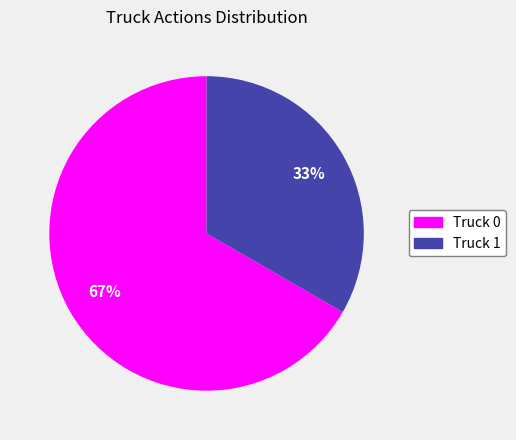

Between Truck 0 and Truck 1, which is larger?

Truck 0